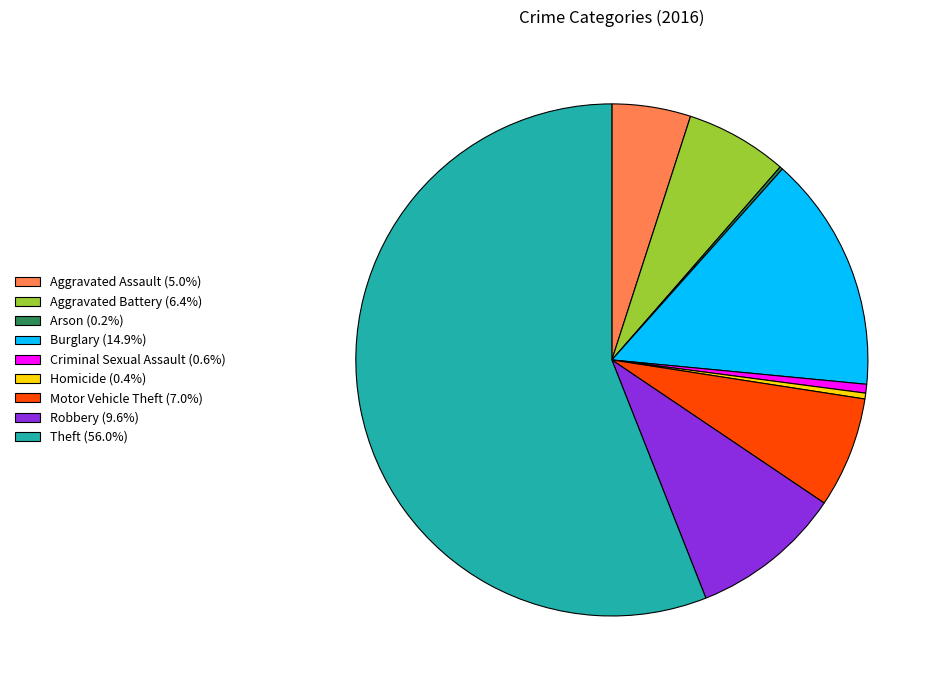

Between Aggravated Assault and Burglary, which is larger?

Burglary